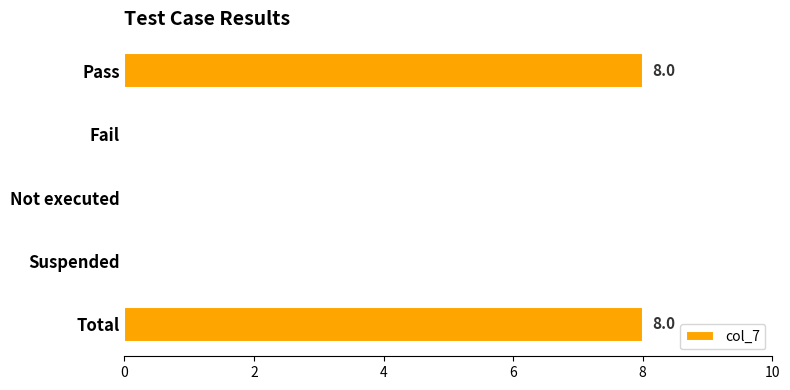

What is the sum of the values at Fail and Pass?

8